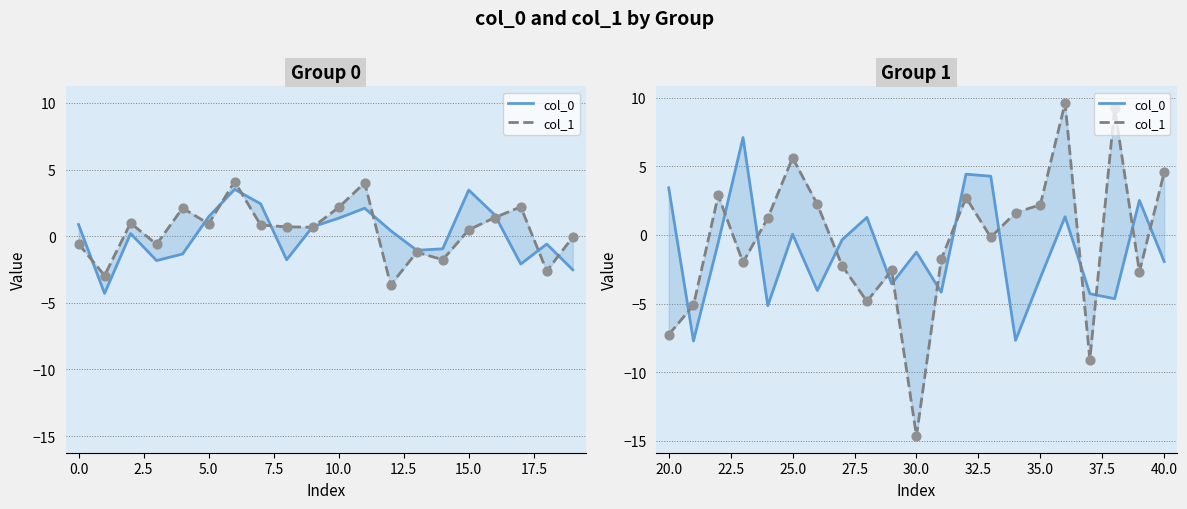

Which series contains the highest Y value?

col_1